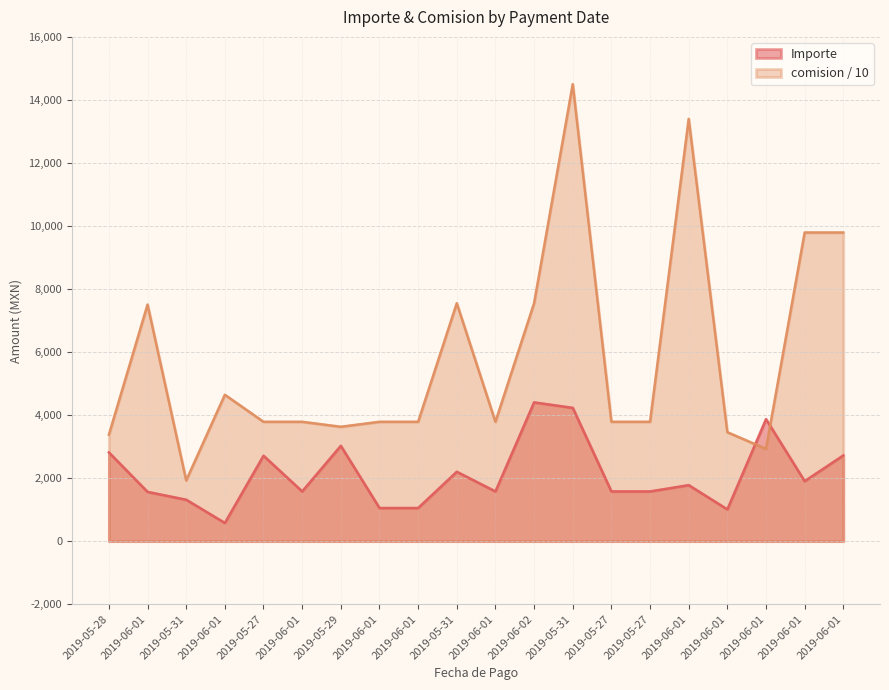

True or false: comision has a value of 5474.8 at 2019-05-27.

False